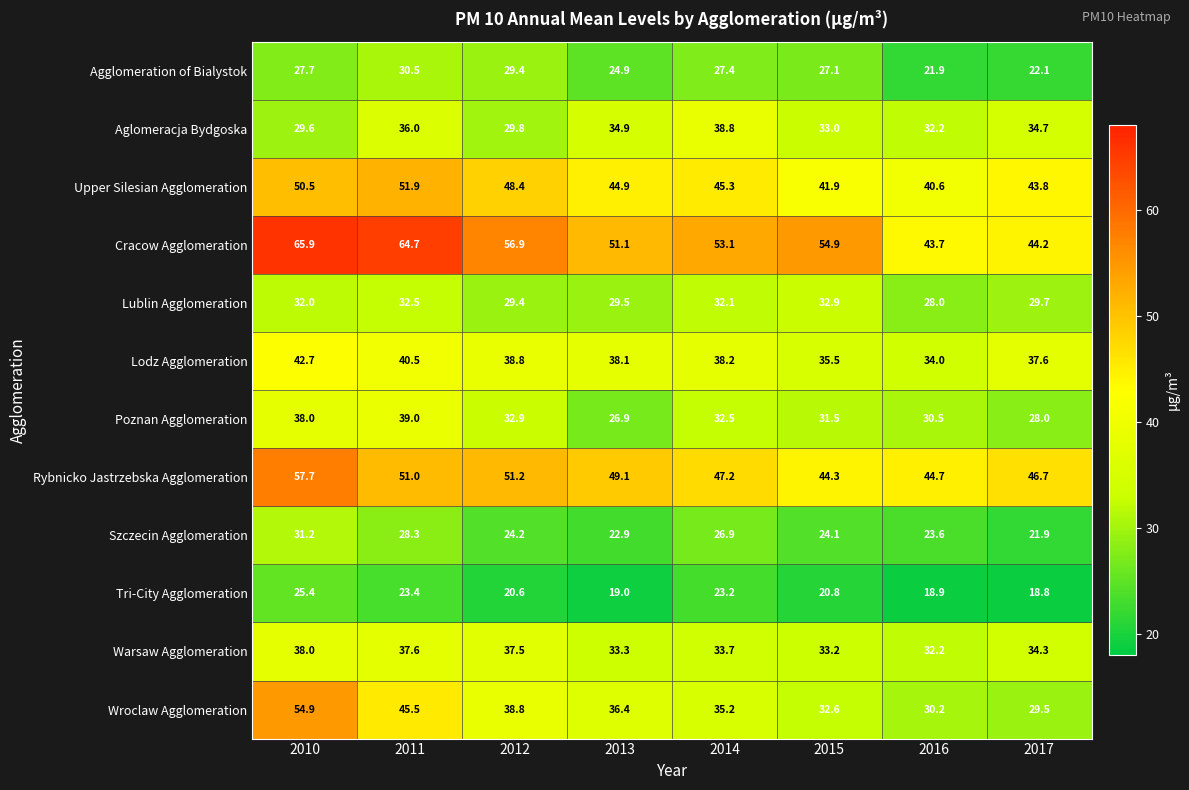

Rank the series by their maximum value, from lowest to highest.

Tri-City Agglomeration, Agglomeration of Bialystok, Szczecin Agglomeration, Lublin Agglomeration, Warsaw Agglomeration, Aglomeracja Bydgoska, Poznan Agglomeration, Lodz Agglomeration, Upper Silesian Agglomeration, Wroclaw Agglomeration, Rybnicko Jastrzebska Agglomeration, Cracow Agglomeration